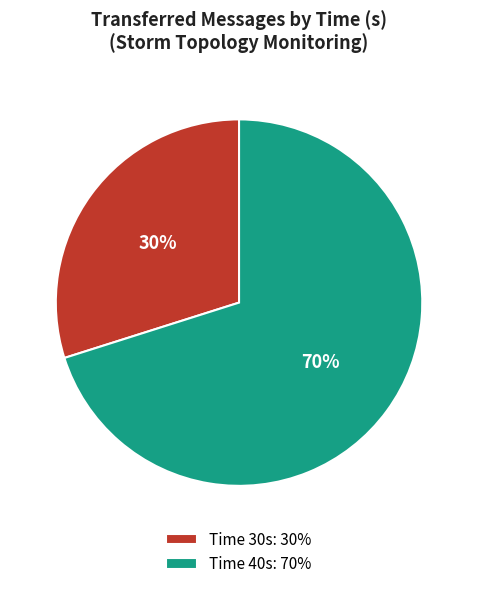

The Time 30s: 30% slice represents 39% of the pie. True or false?

False